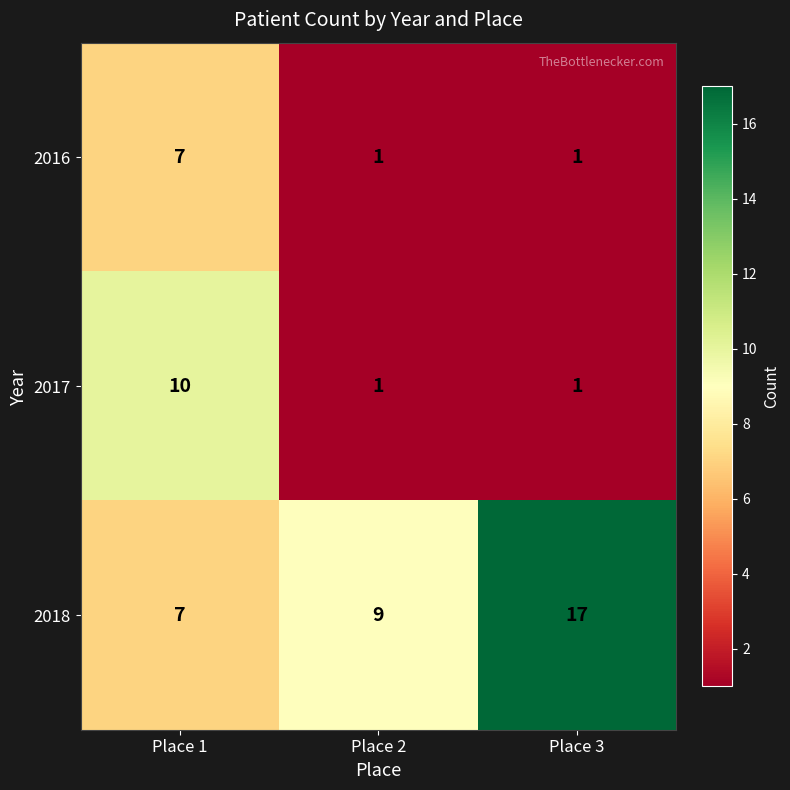

Reading left to right, what are all the values shown in this chart?

2016: 7	1	1
2017: 10	1	1
2018: 7	9	17